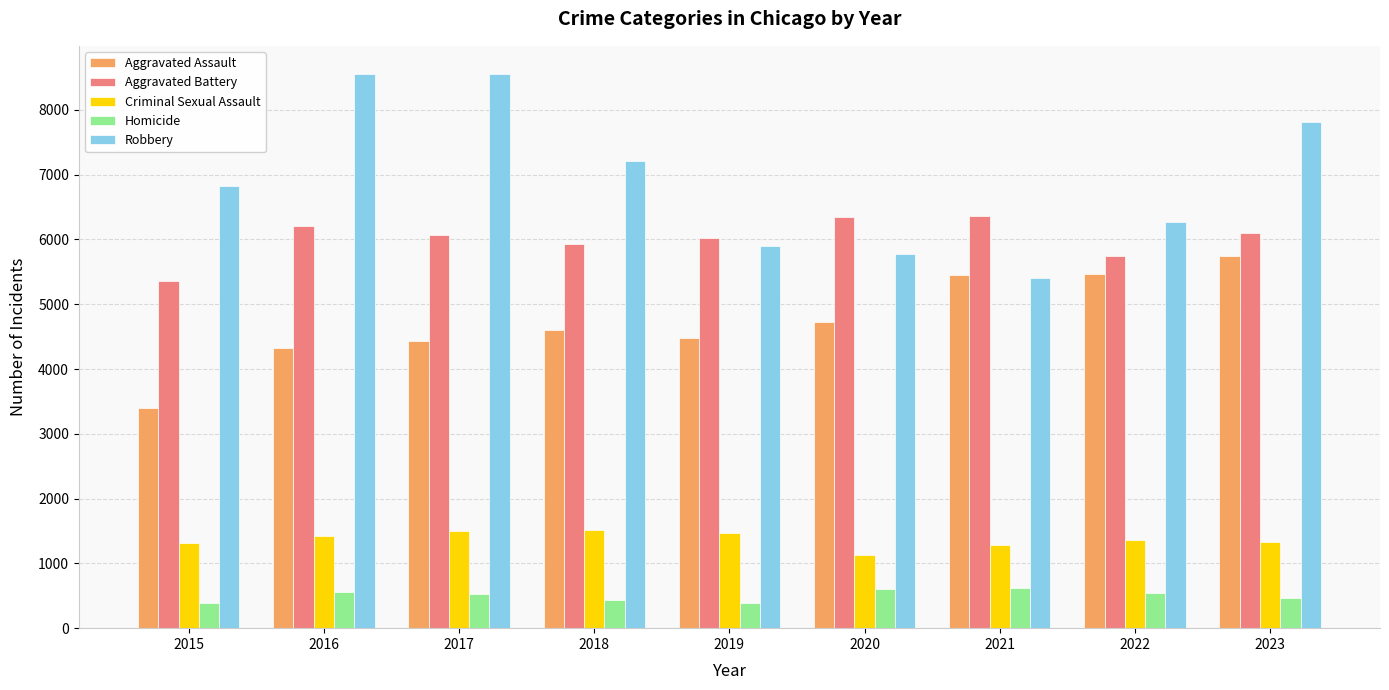

Is it true that Aggravated Battery equals 5932 at 2018?

True